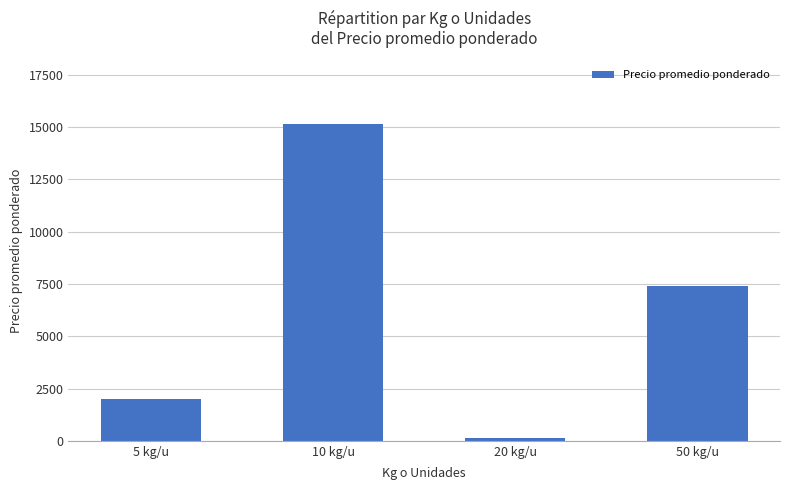

Reading left to right, list all the values displayed in this chart.

5 kg/u=2000	10 kg/u=15163	20 kg/u=125	50 kg/u=7400